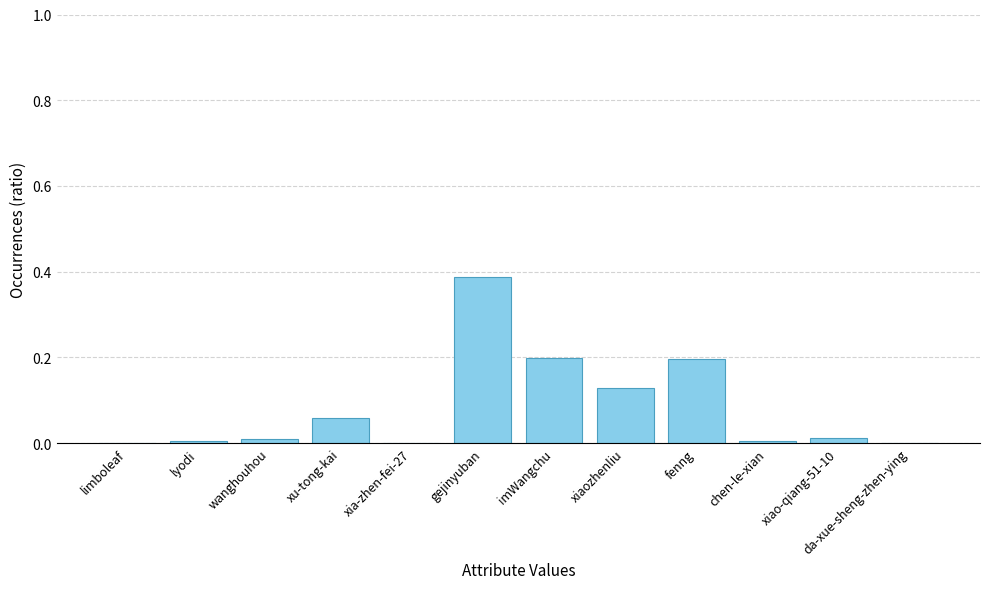

What is the sum of the values at fenng and xiao-qiang-51-10?

0.2